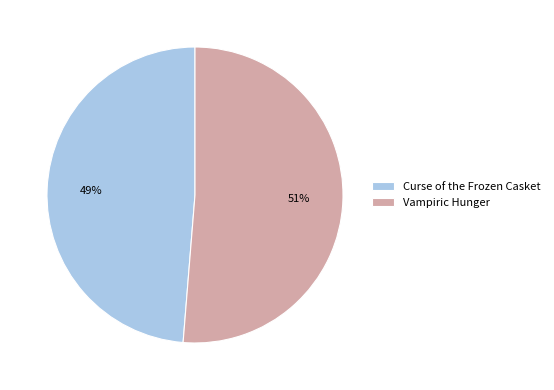

Which has a higher value, Vampiric Hunger or Curse of the Frozen Casket?

Vampiric Hunger